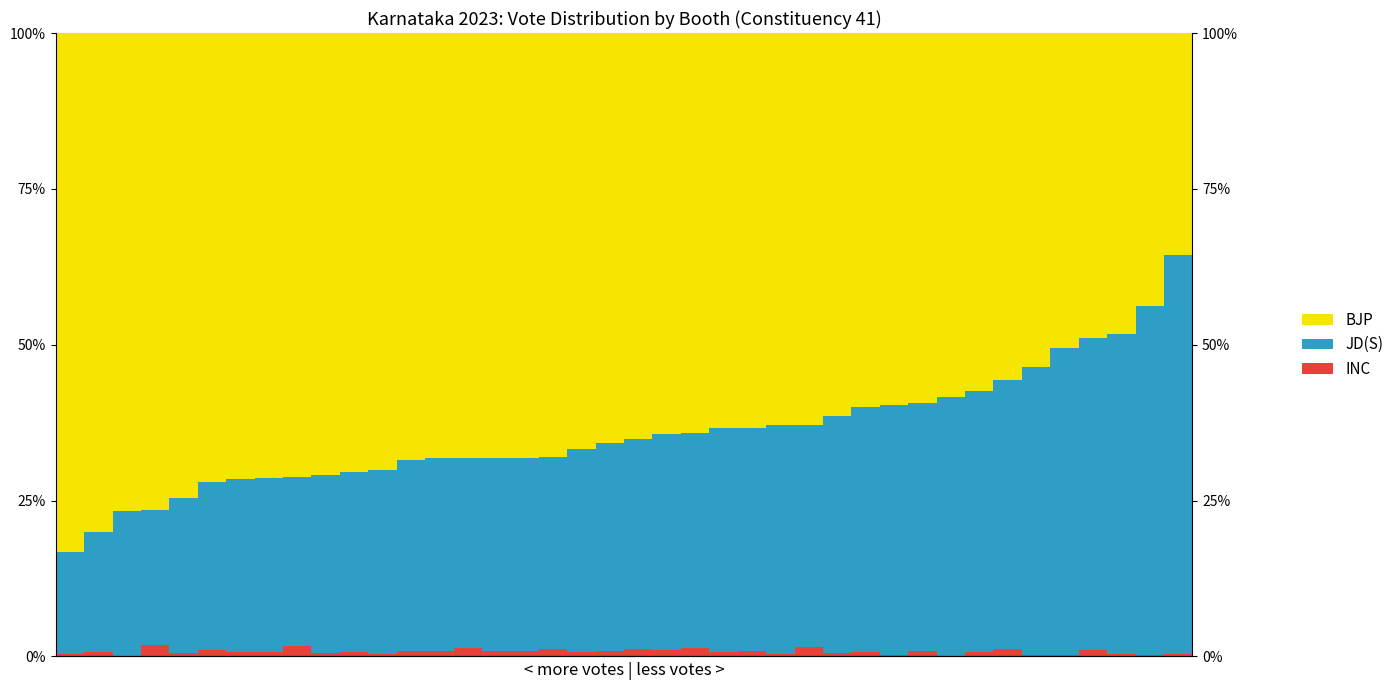

What is the difference between the maximum and minimum values in the BJP series?

0.5